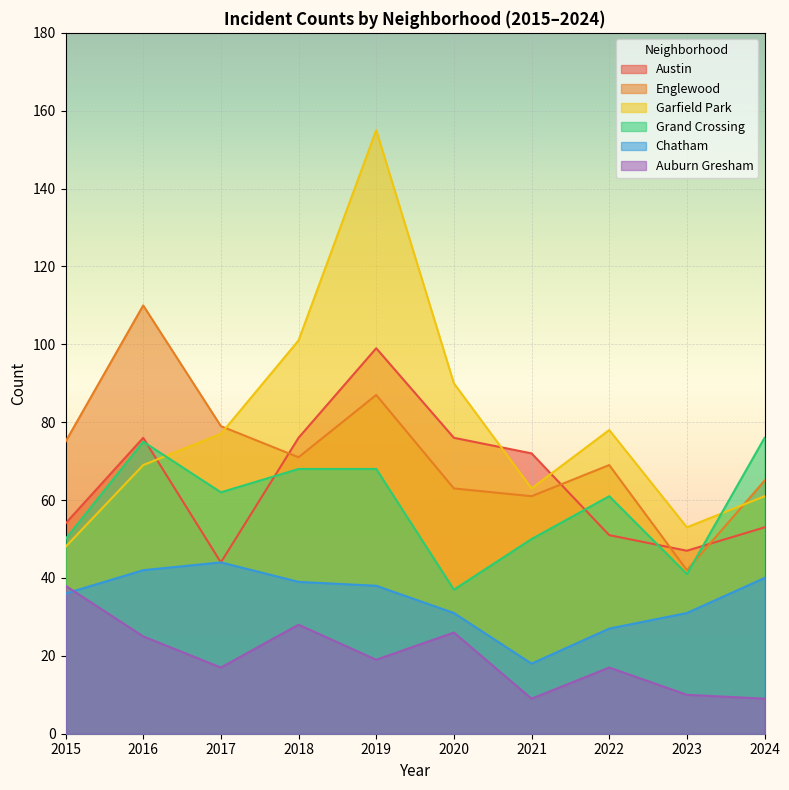

What is the smallest value displayed?

9